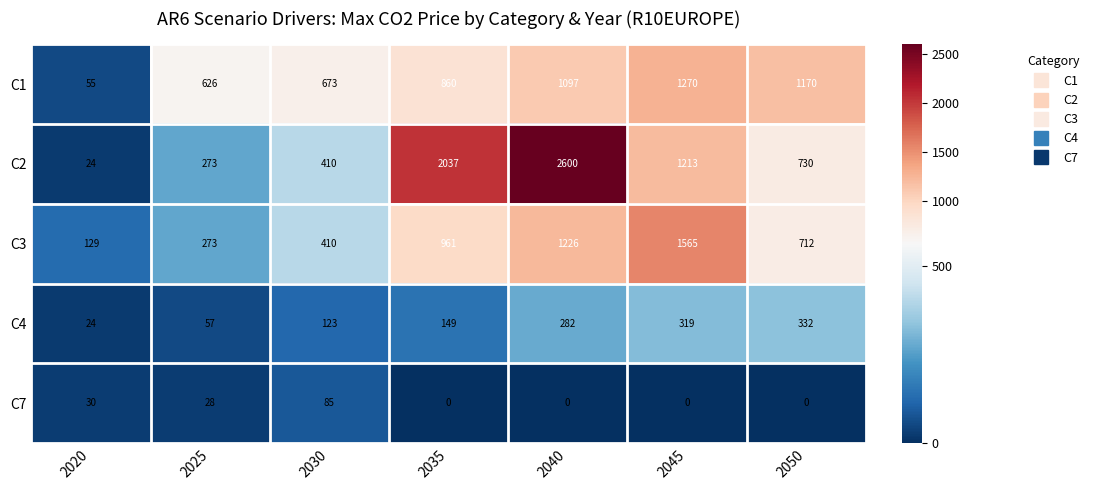

At how many categories does at least one series exceed 2115?

1